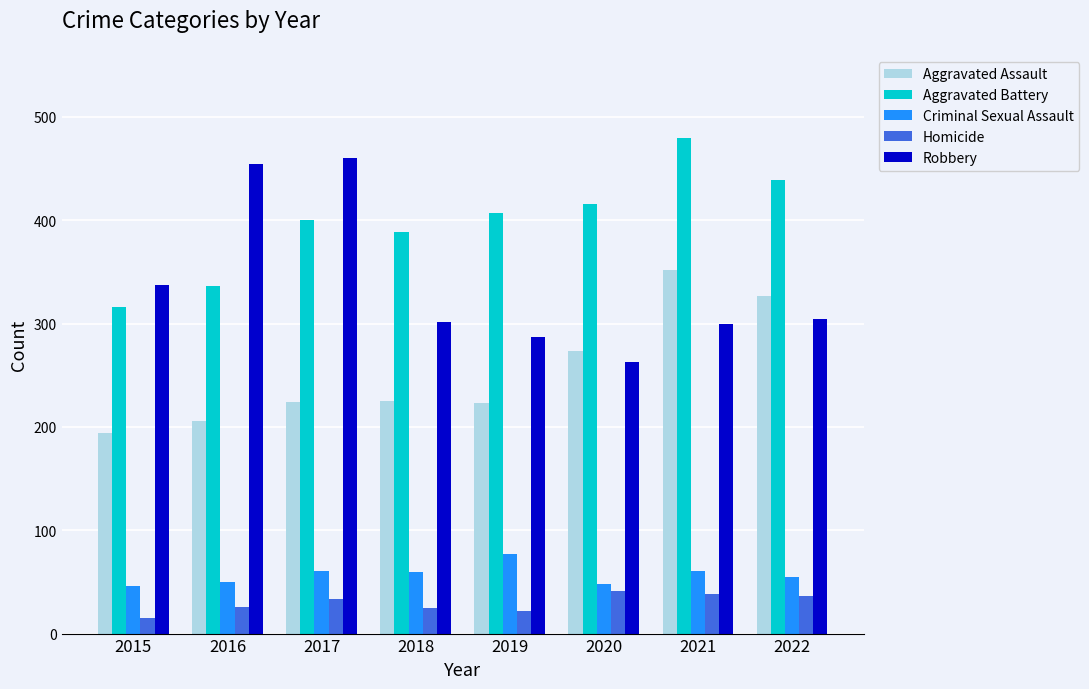

What is the sum of the Robbery values at 2015 and 2019?

624